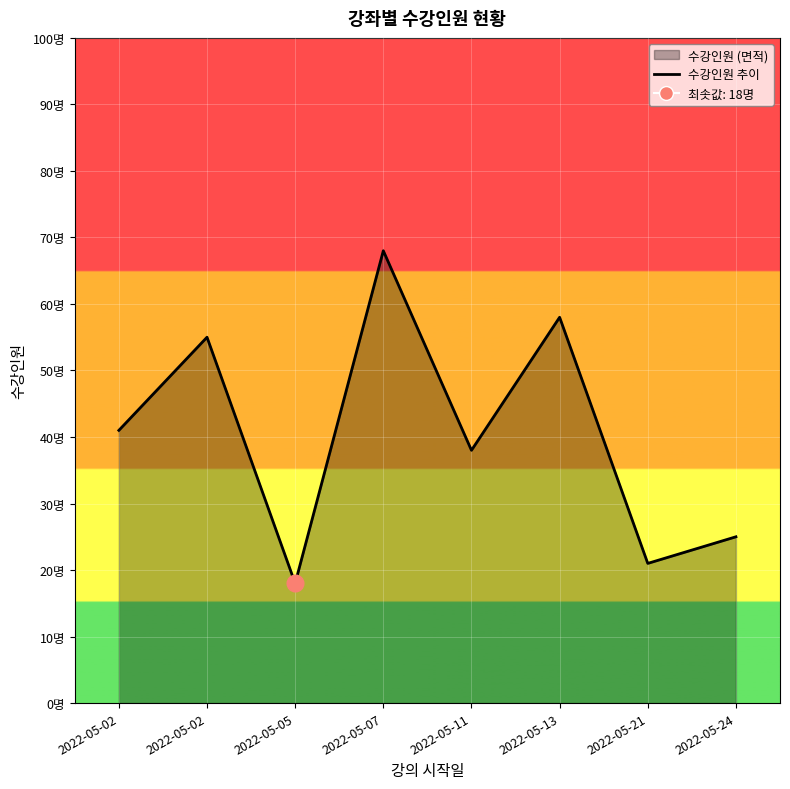

The value at 2022-05-21 is 7. True or false?

False